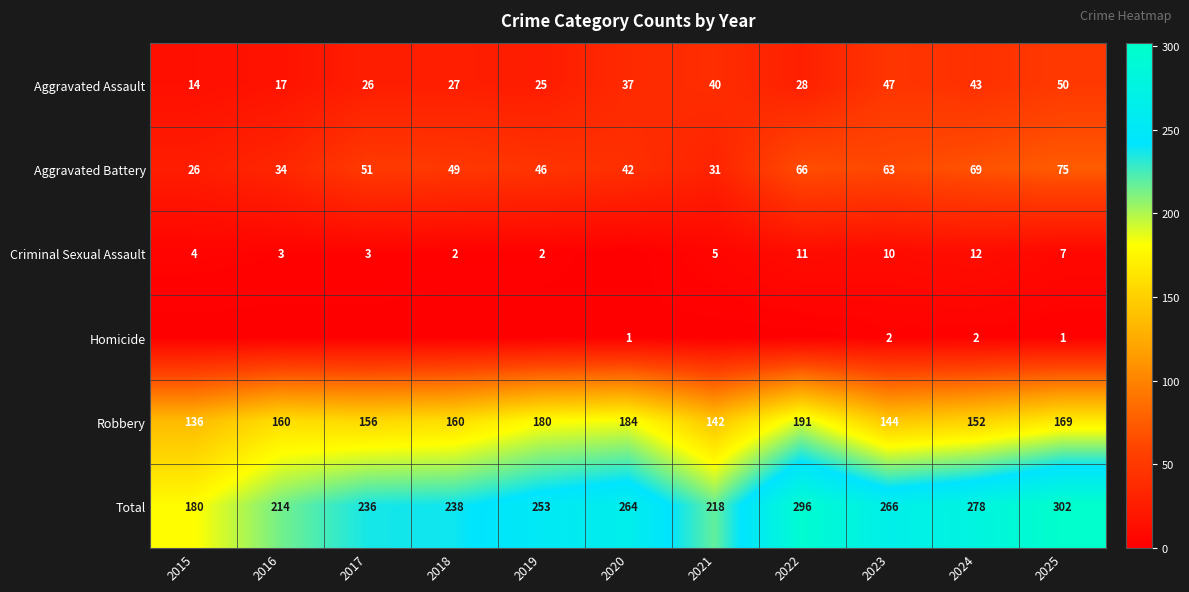

What is the average value of the Aggravated Assault series?

32